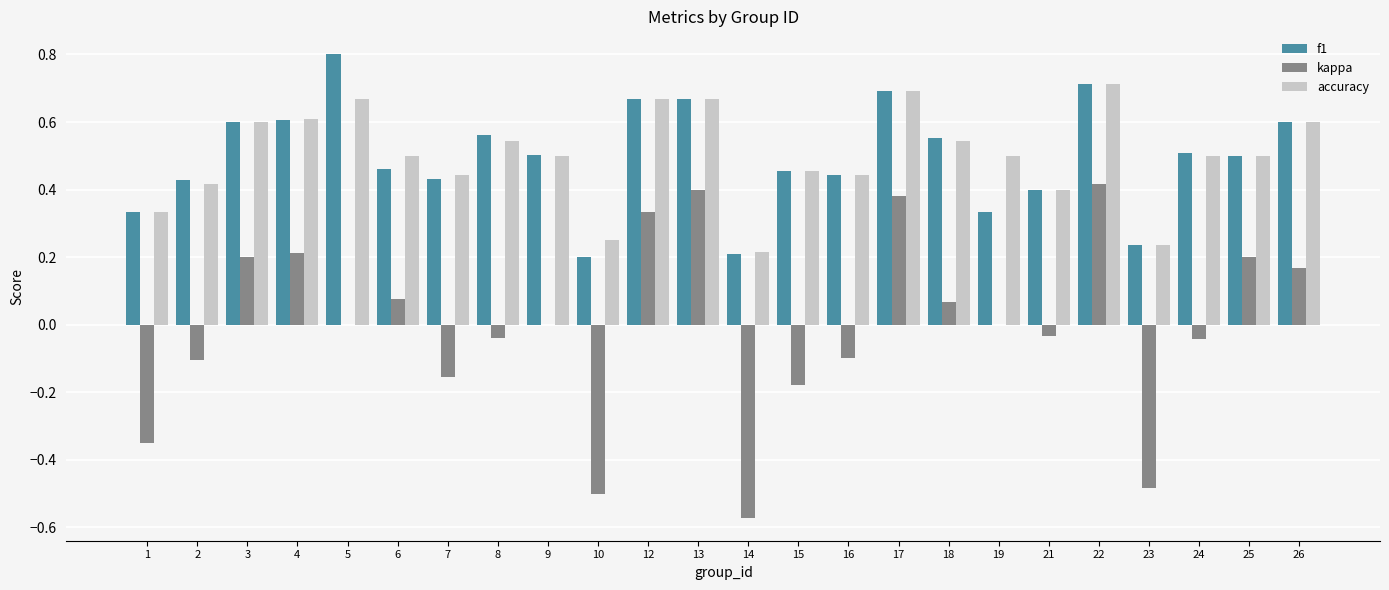

What is the sum of all accuracy values?

12.0